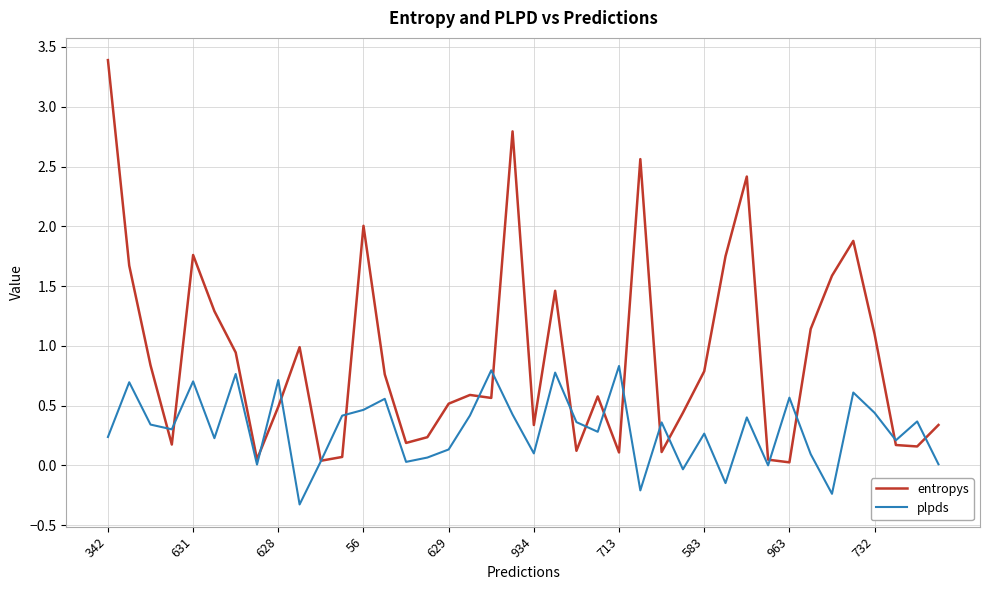

Does the chart have visible grid lines?

Yes